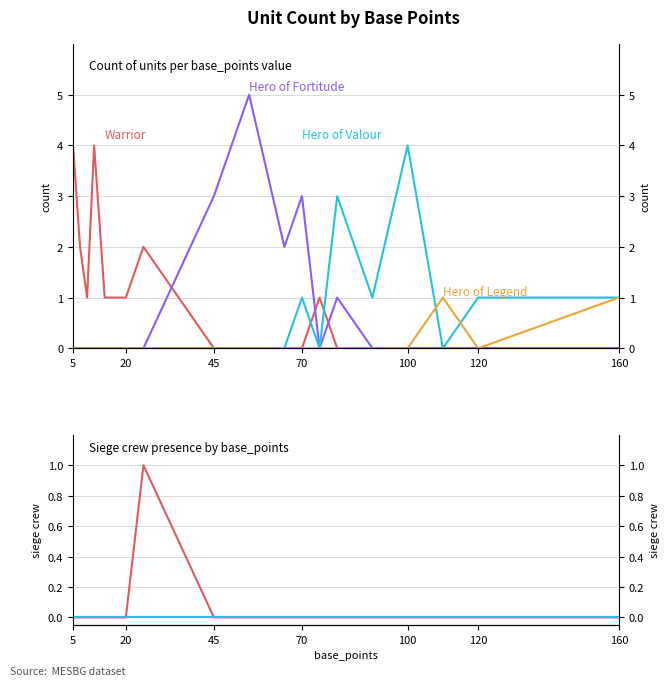

True or false: Hero of Fortitude and Hero of Legend intersect in this chart.

False